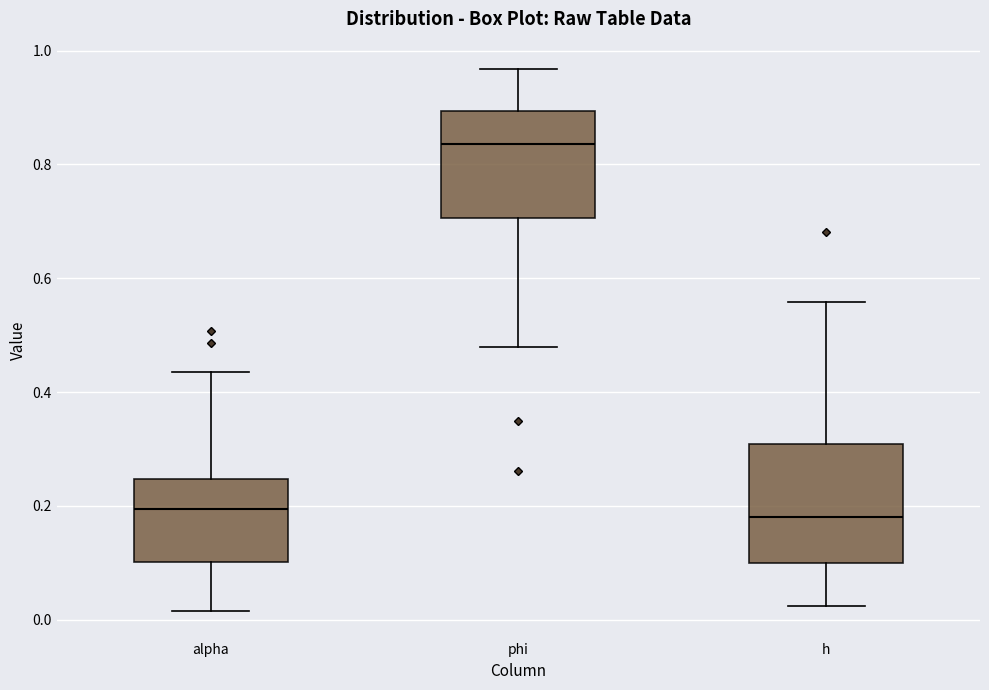

Where does the median line of the box for alpha sit on the y-axis? The values are not printed on the chart, so give them approximately, as read against the axis.

0.20